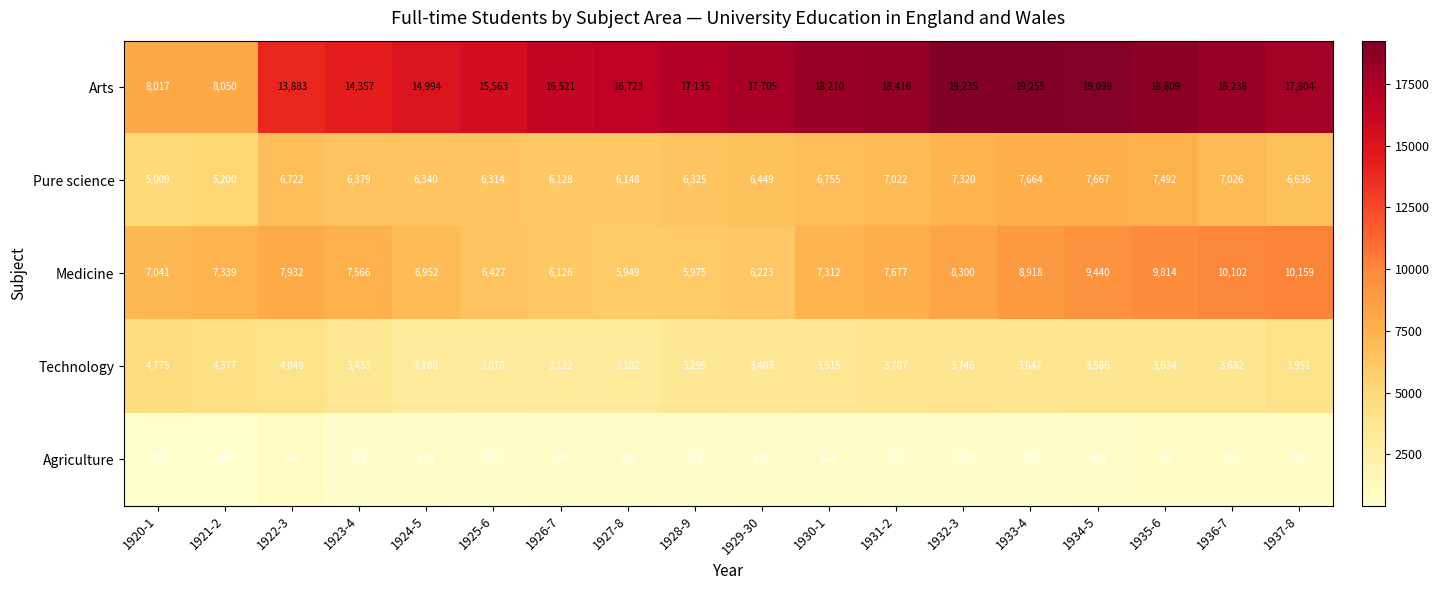

The Pure science series shows 6340 at 1924-5. True or false?

True